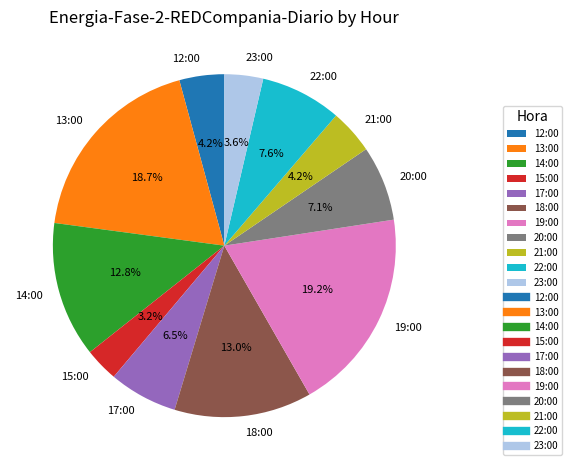

To the nearest percent, what is the average slice percentage?

9%